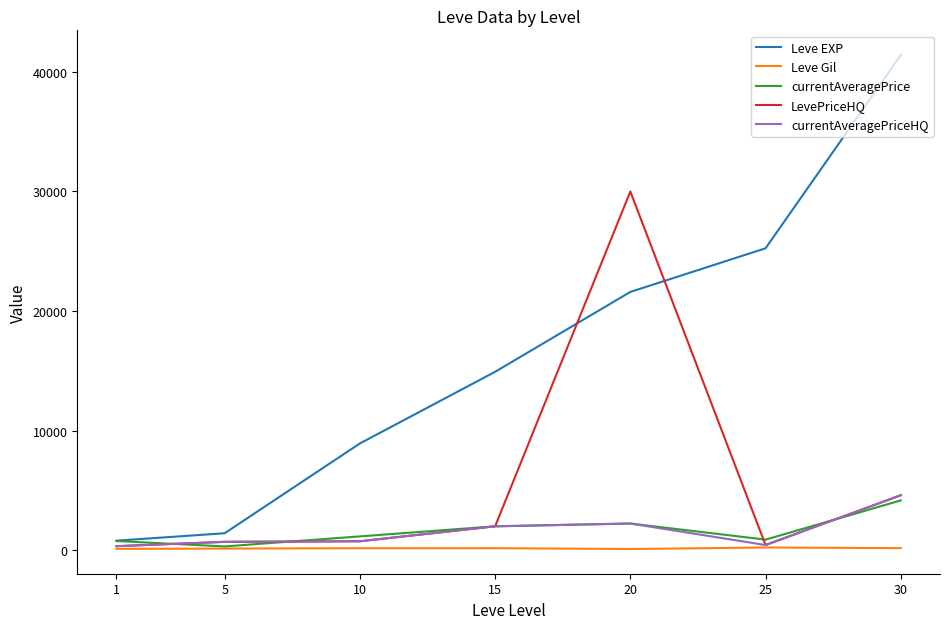

What is the approximate value of currentAveragePriceHQ at 15, to the nearest 10?

2000